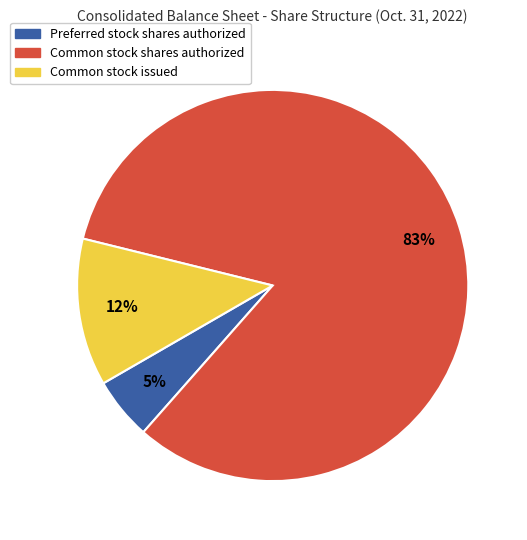

What is the largest slice in the pie chart?

Common stock shares authorized